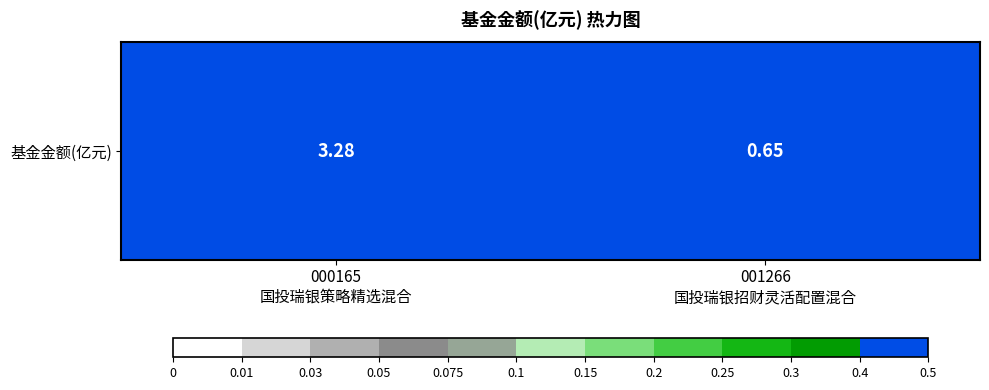

The chart shows a value of 0.7 at 001266
国投瑞银招财灵活配置混合. True or false?

True